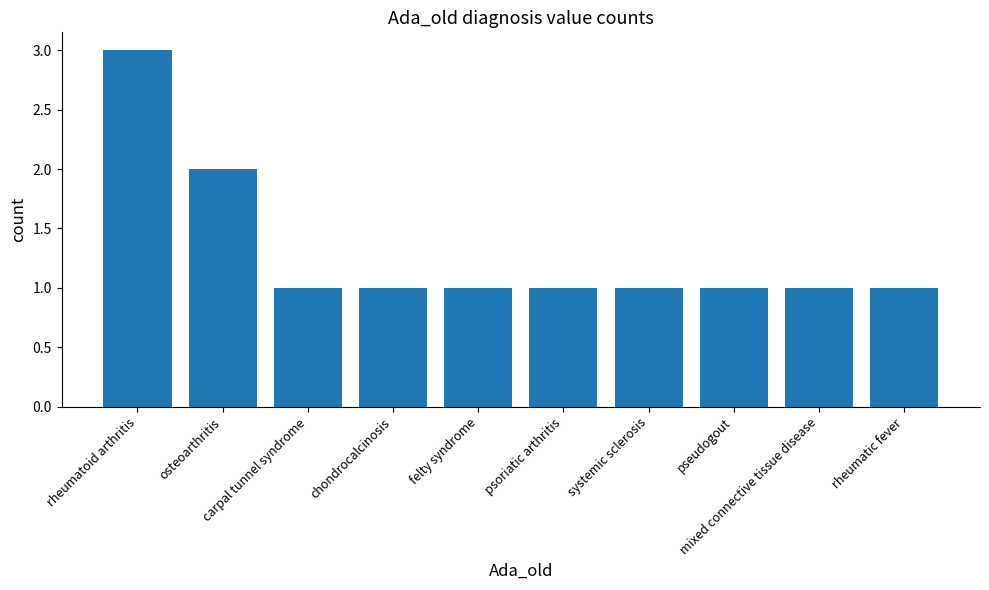

Reading left to right, what are all the values shown in this chart?

3	2	1	1	1	1	1	1	1	1